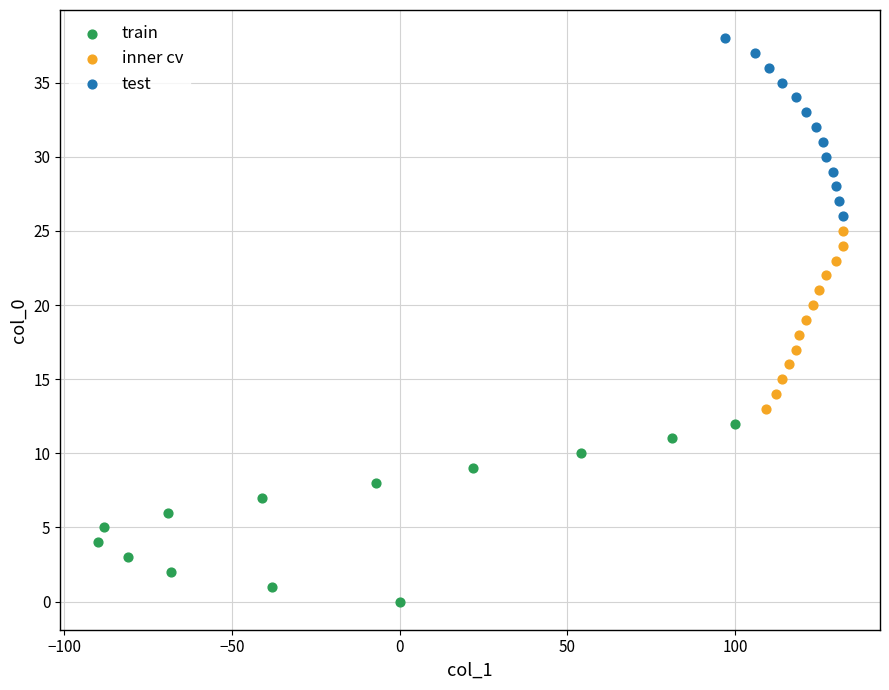

Which series contains the highest Y value?

test